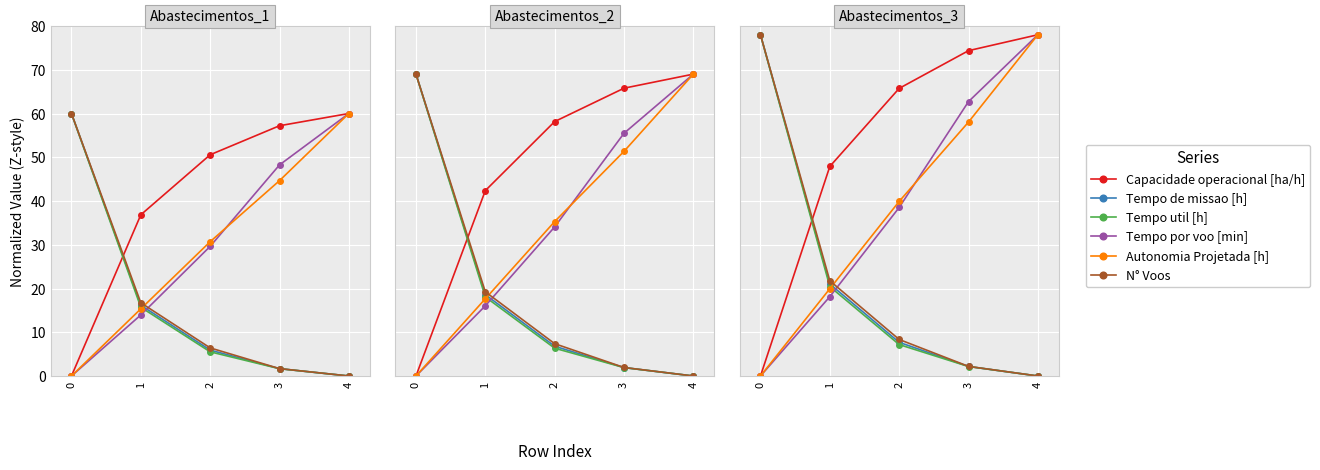

What is the average value of the Tempo de missao [h] series?

21.8